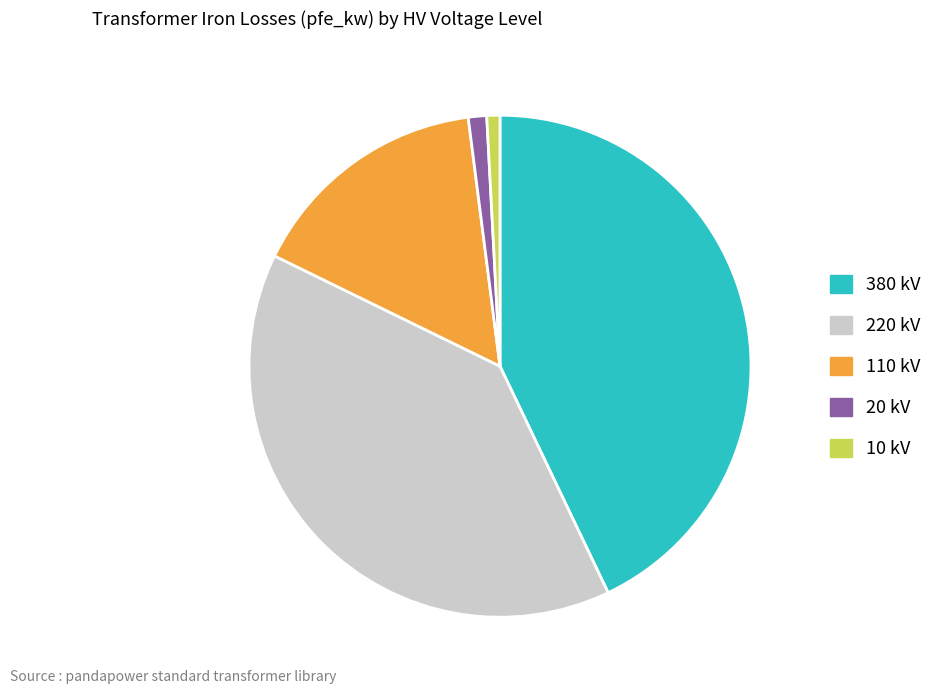

Count the number of slices in the pie.

5